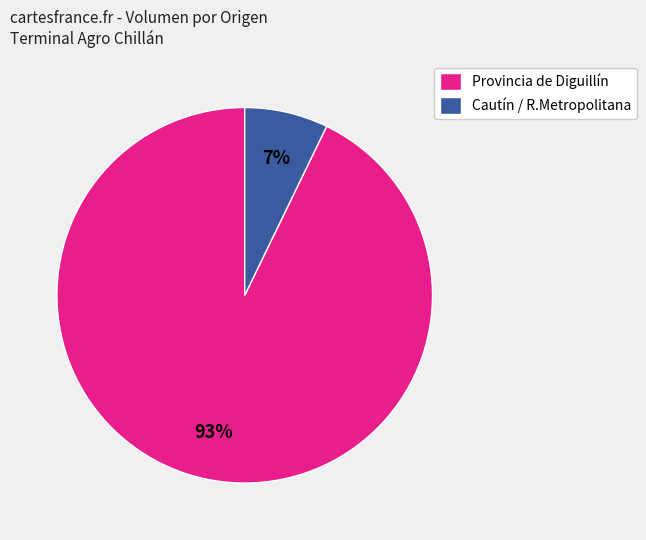

To the nearest percent, what is the average slice percentage?

50%